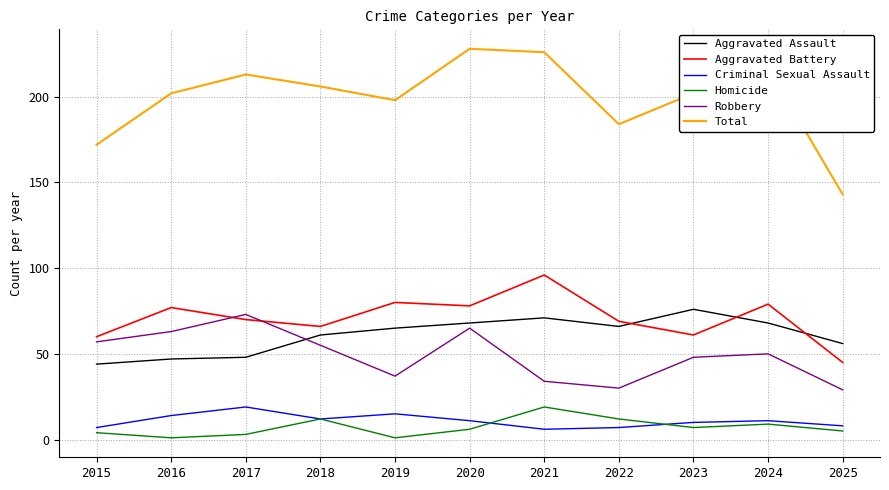

Where does the Robbery series first go above 50?

2015